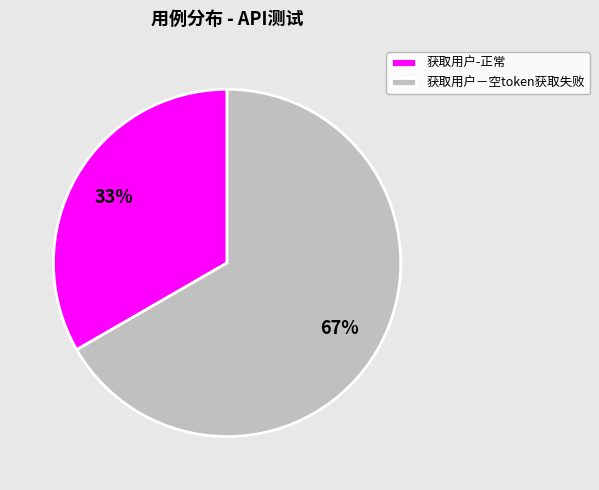

How many slices are in this pie chart?

2